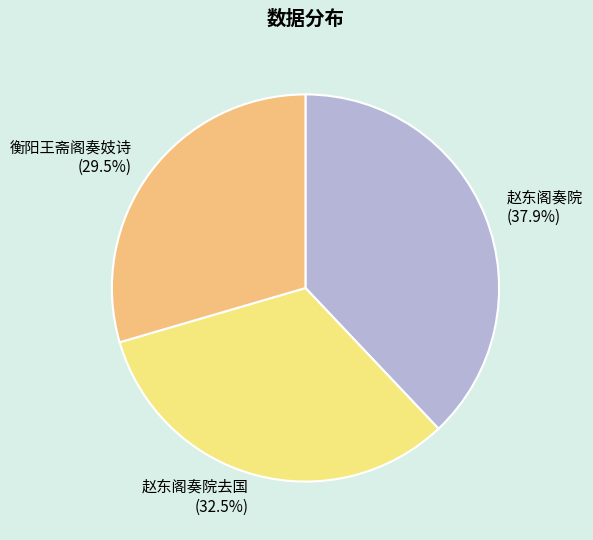

What percentage is the 赵东阁奏院 slice, to the nearest percent?

38%